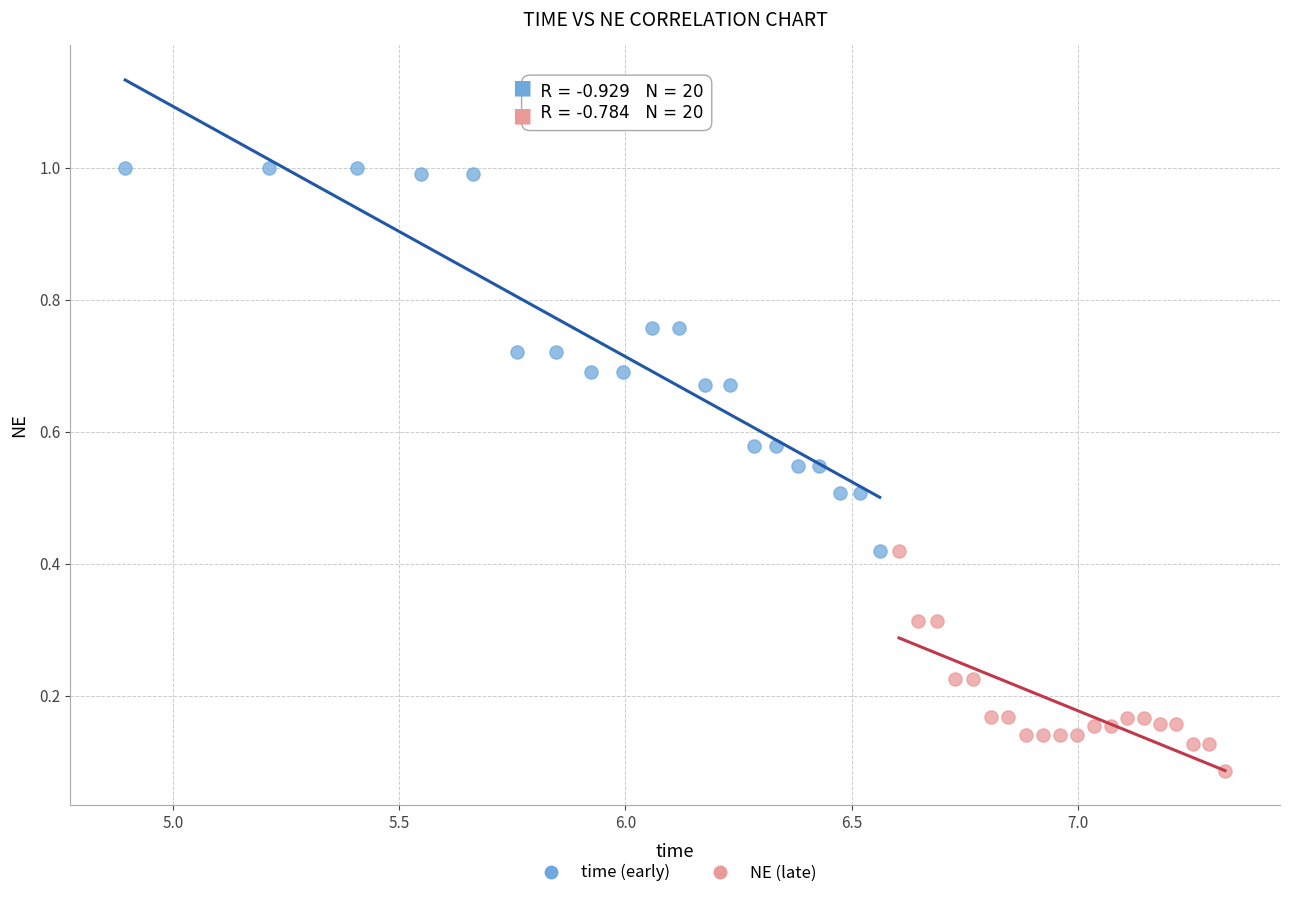

Which series reaches the maximum Y coordinate?

time (early)